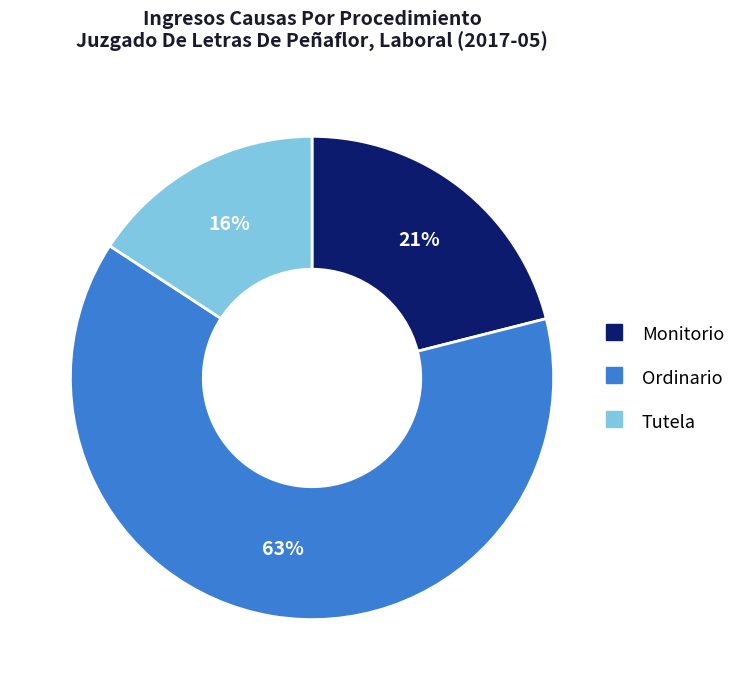

To the nearest percent, what portion does Monitorio represent?

21%